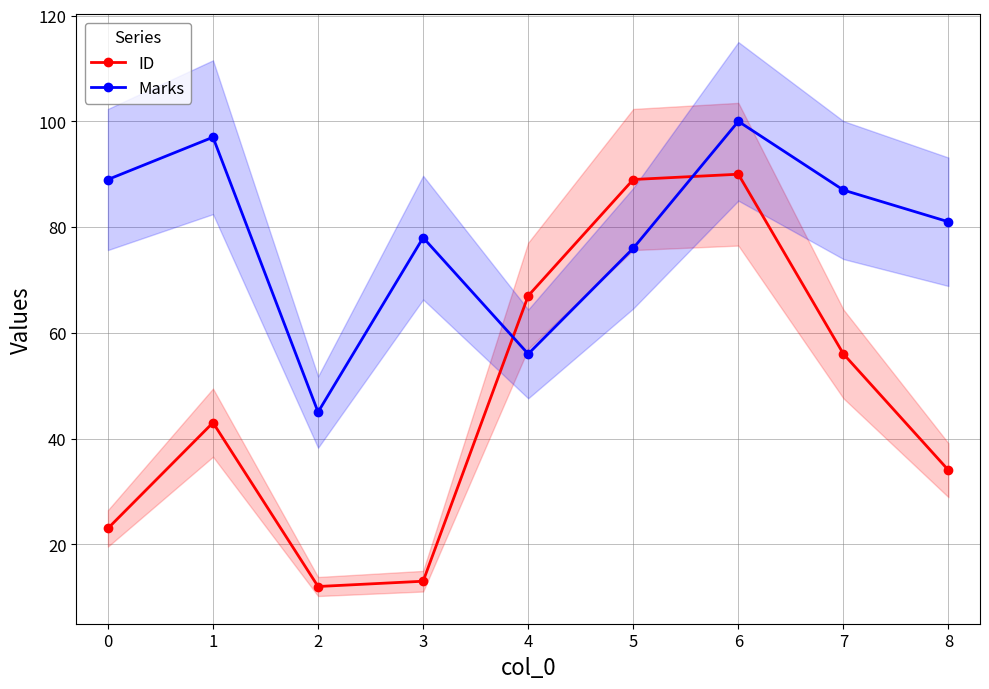

Reading left to right, extract all data points from this chart.

ID: 0=23	1=43	2=12	3=13	4=67	5=89	6=90	7=56	8=34
Marks: 0=89	1=97	2=45	3=78	4=56	5=76	6=100	7=87	8=81